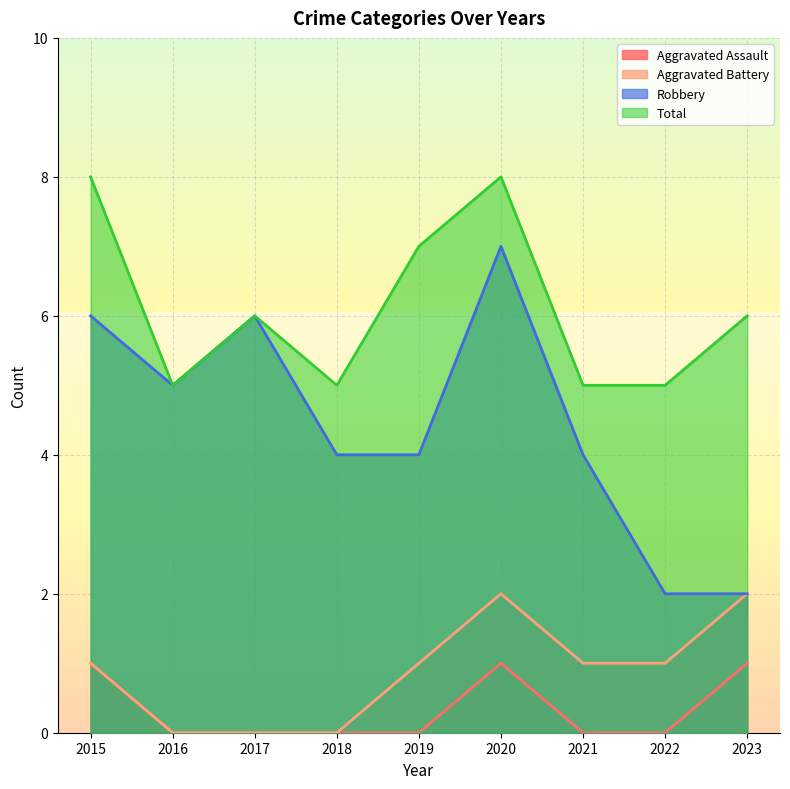

What is the highest value of the Total series?

8